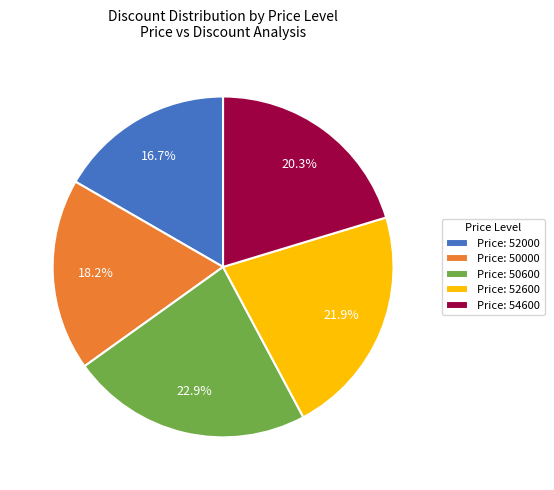

Approximately how many times larger is the value at Price: 54600 compared to Price: 52000?

1.2